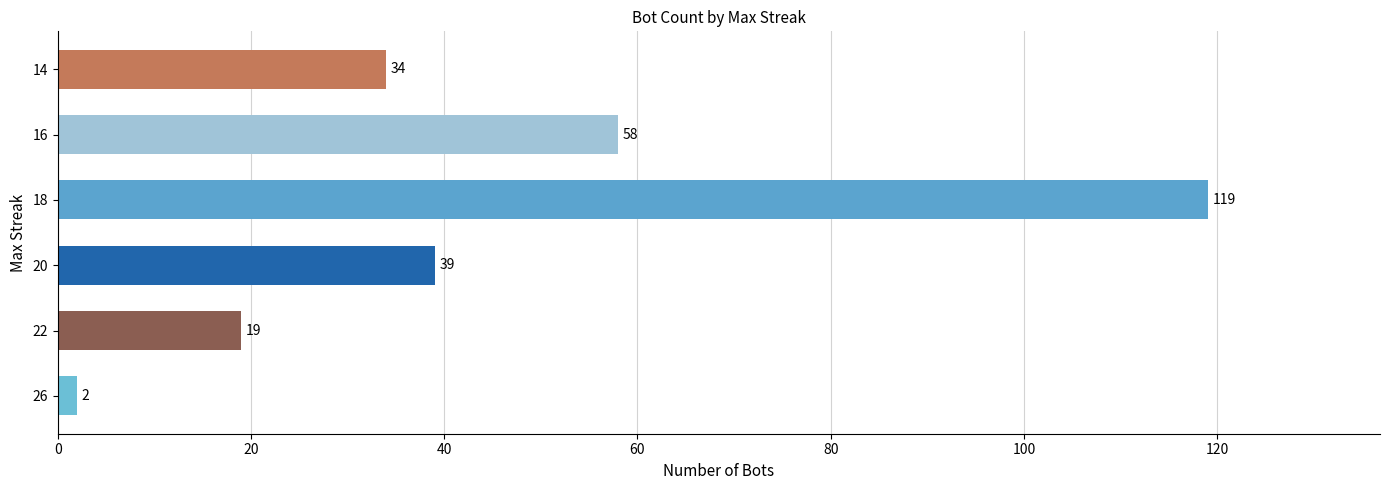

What is the change in value from 20 to 14?

-5